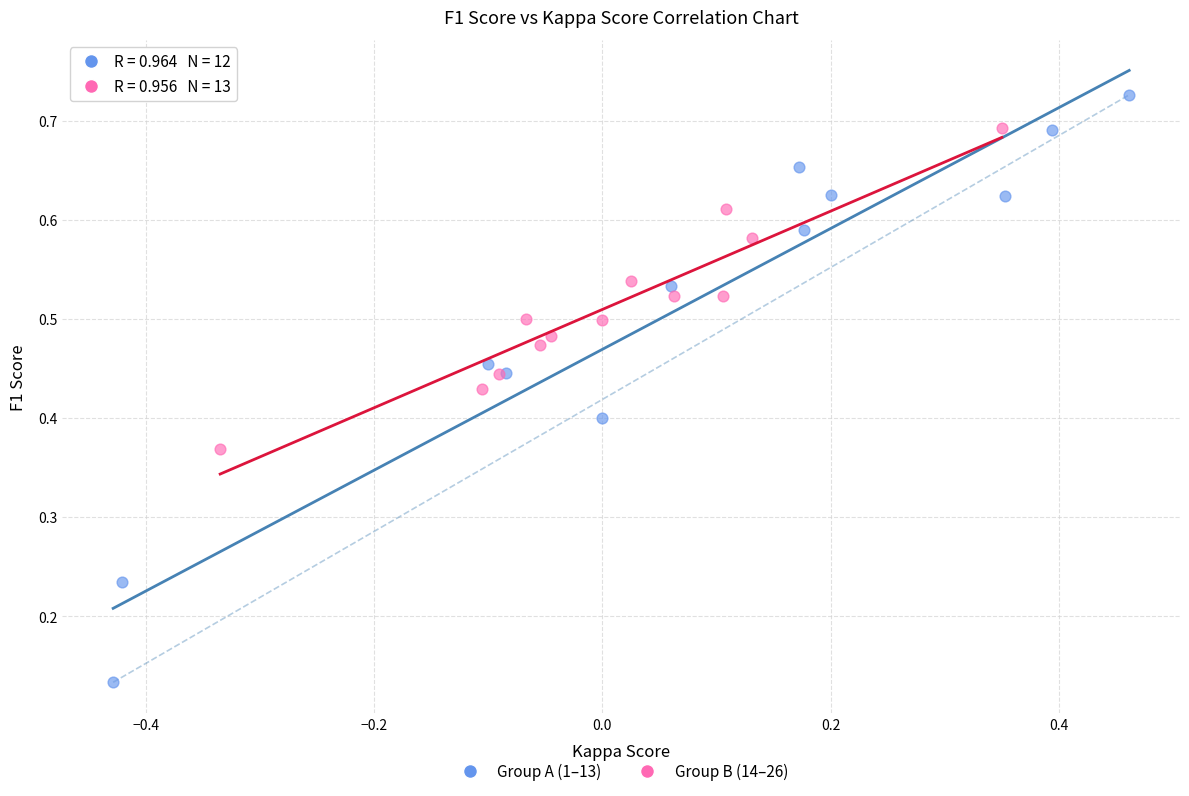

Which series reaches the minimum Y coordinate?

Group A (1–13)